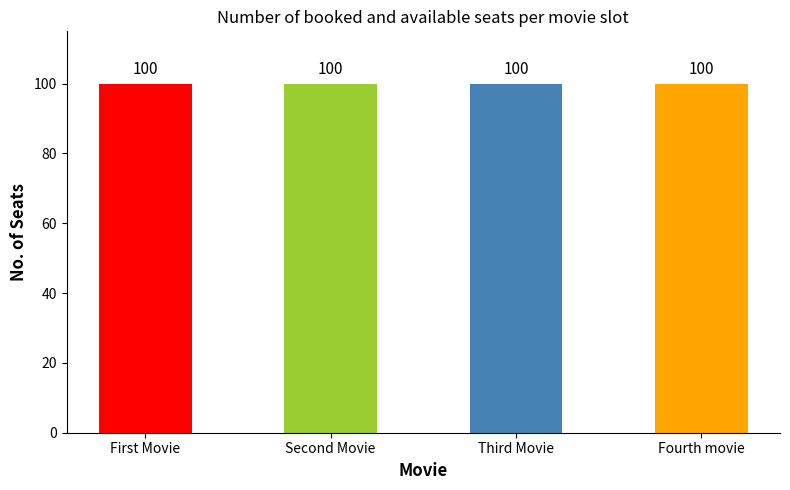

List the labels in order of Available Seats value, smallest first.

First Movie, Second Movie, Third Movie, Fourth movie